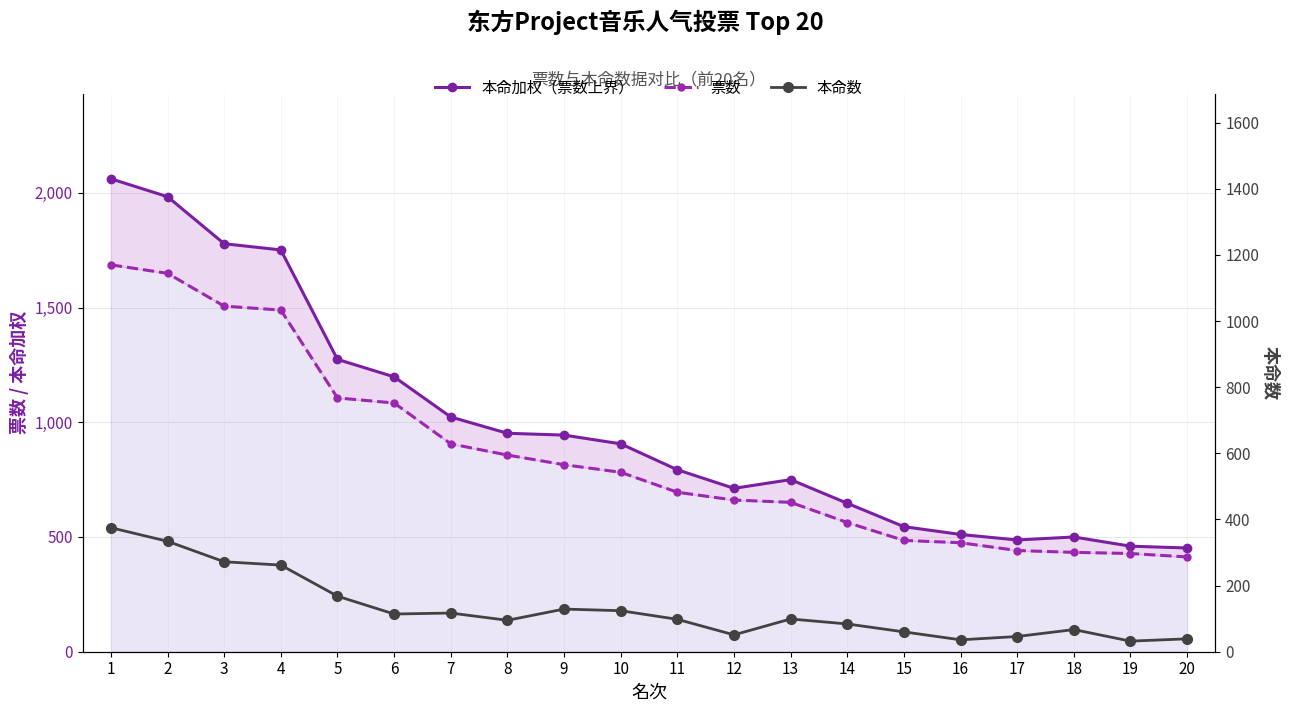

What is the total value across all series at 17?

974